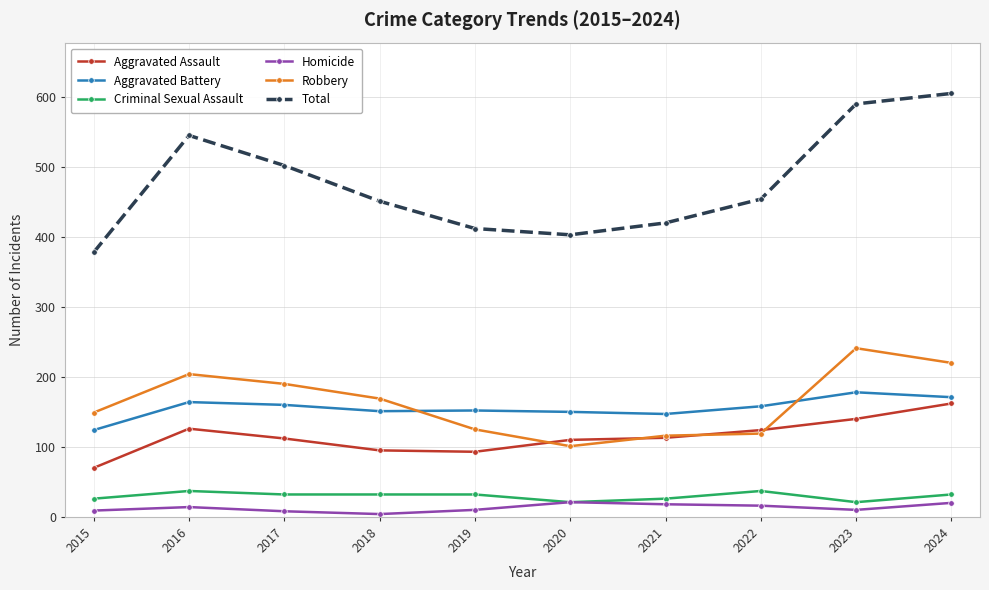

What is the sum of the Criminal Sexual Assault values at 2015 and 2024?

58